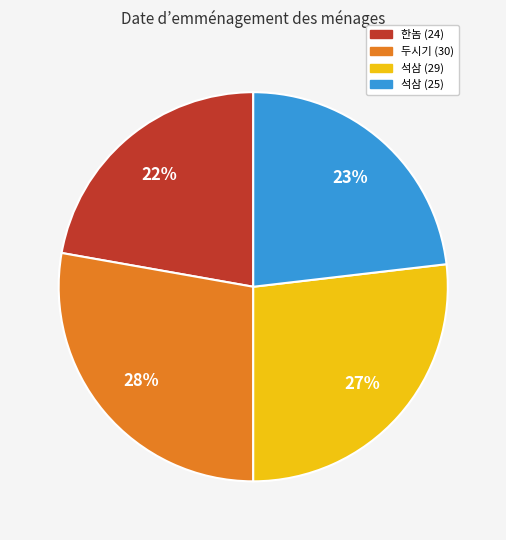

Which slice is the smallest?

한놈 (24)